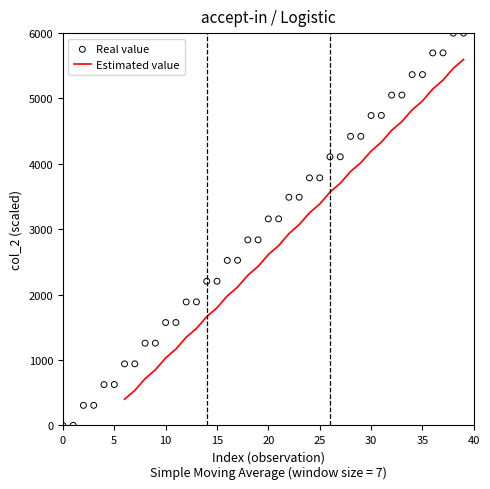

Between 20 and 29, which is larger?

29